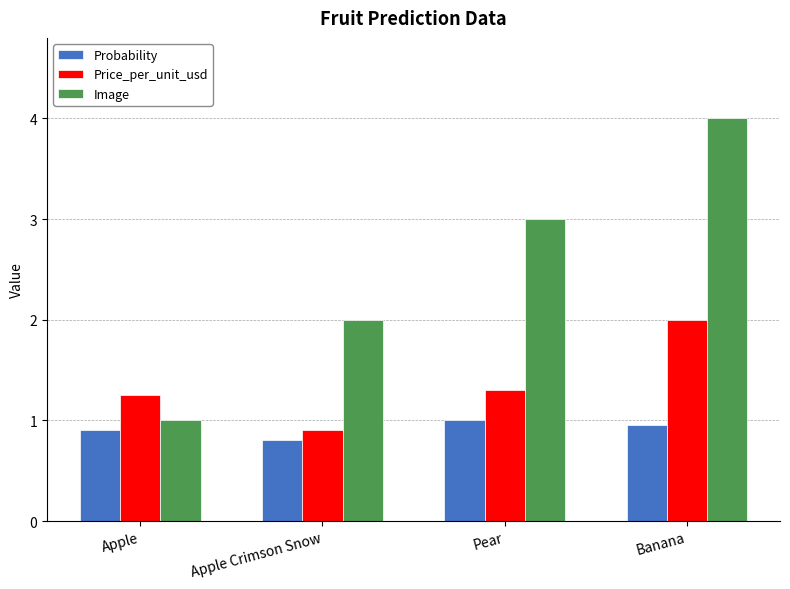

How many data points does each series have?

4